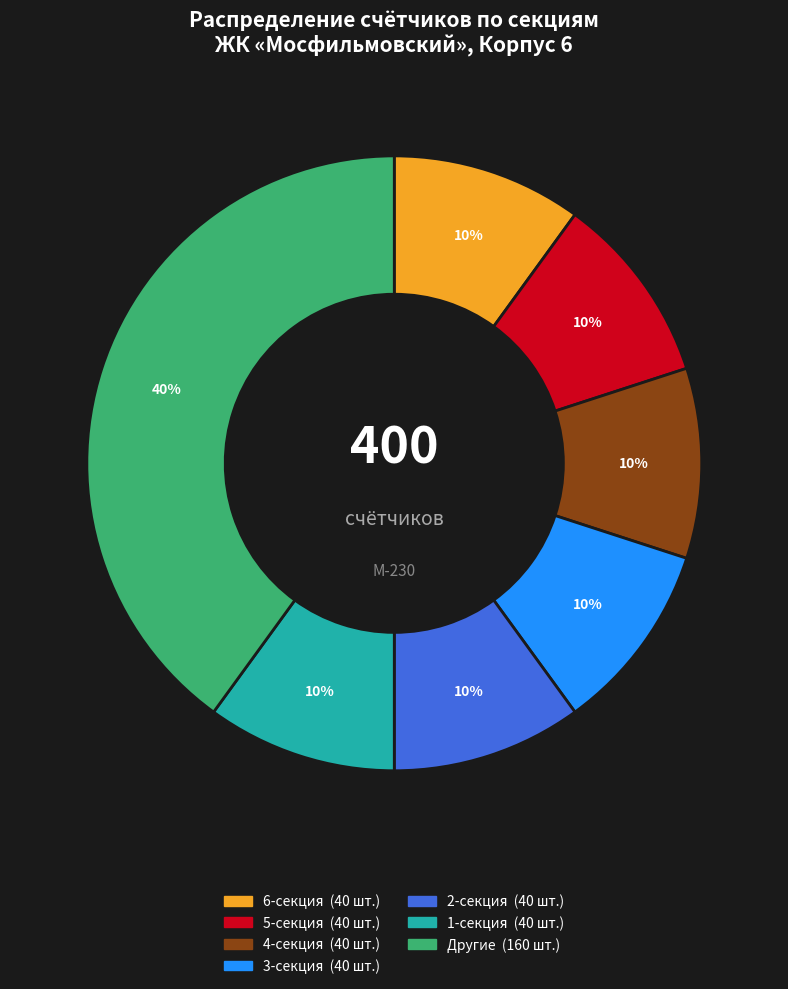

To the nearest percent, what is the average slice percentage?

14%